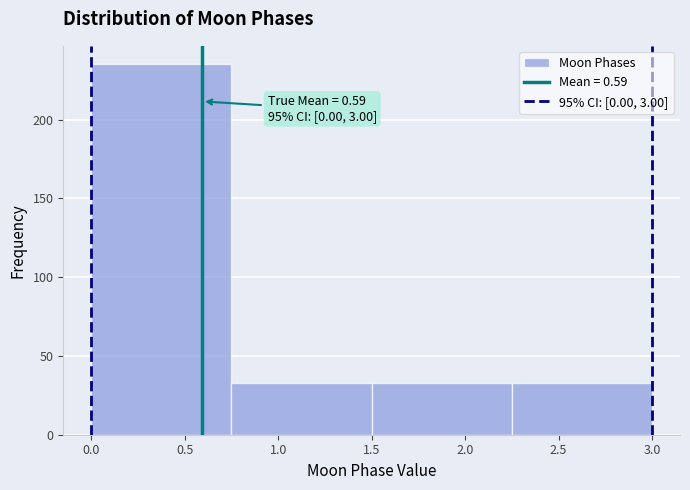

Over which range of the x-axis is the bar tallest?

0.00 to 0.75